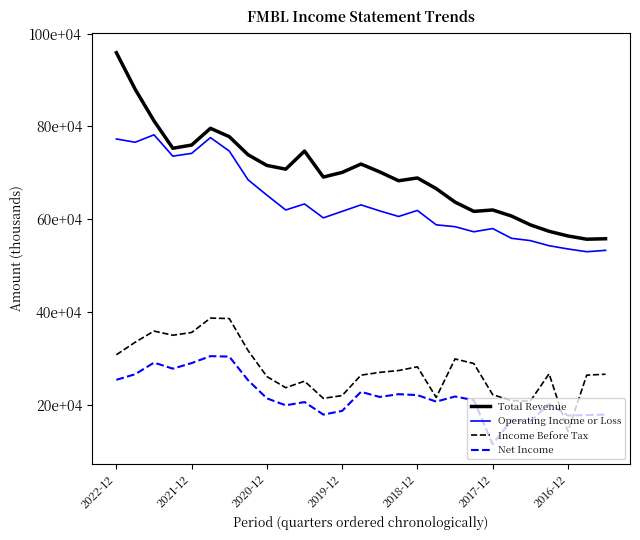

Rank the series by their maximum value, from highest to lowest.

Total Revenue, Operating Income or Loss, Income Before Tax, Net Income